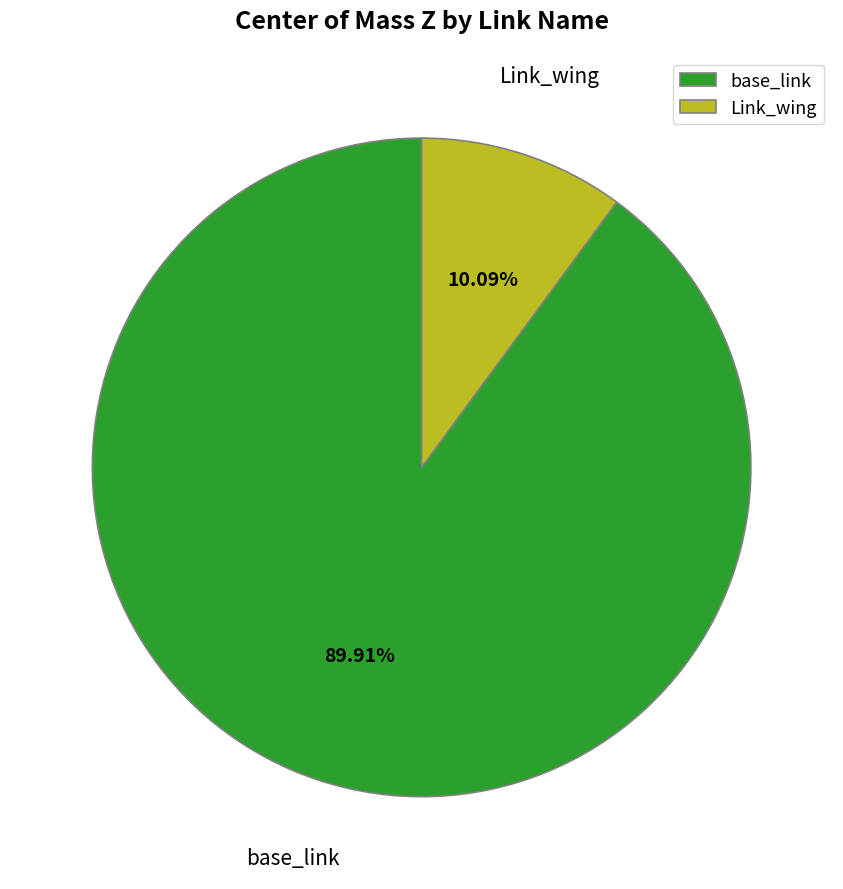

To the nearest percent, what is the difference between the largest and smallest slice percentages?

80%